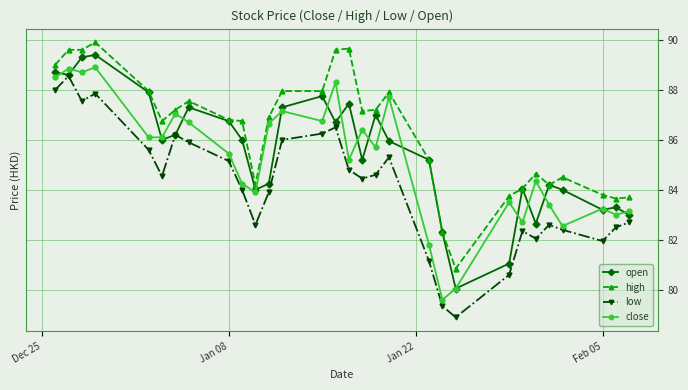

Which series has the largest total across all categories?

high